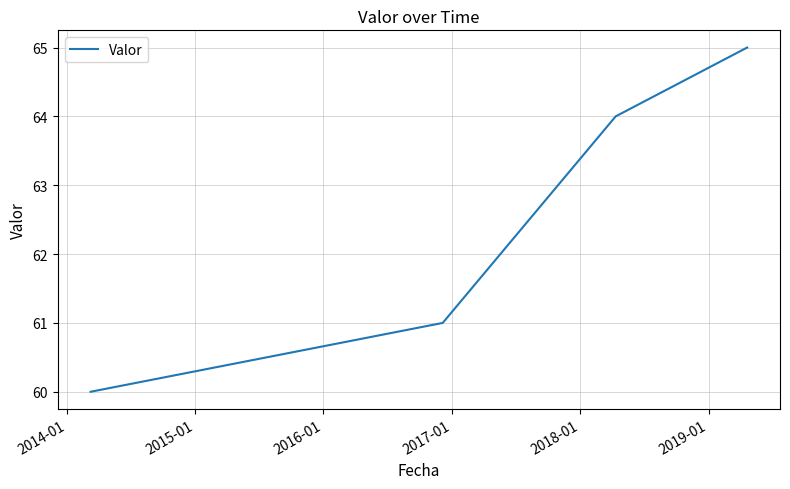

What is the smallest value displayed?

60